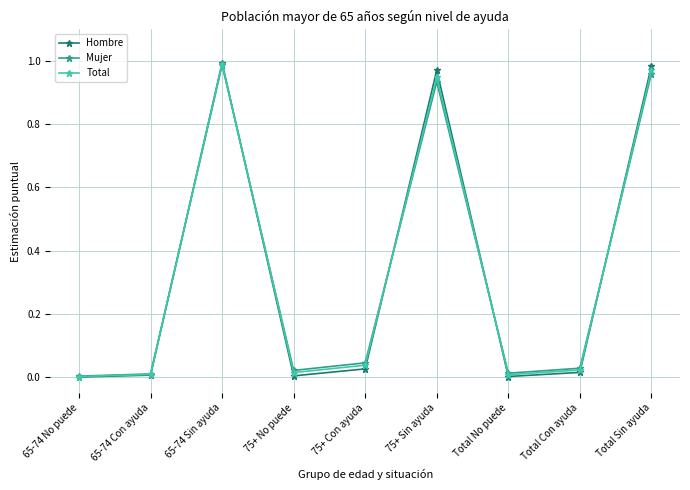

Which series has the largest range (max minus min)?

Hombre